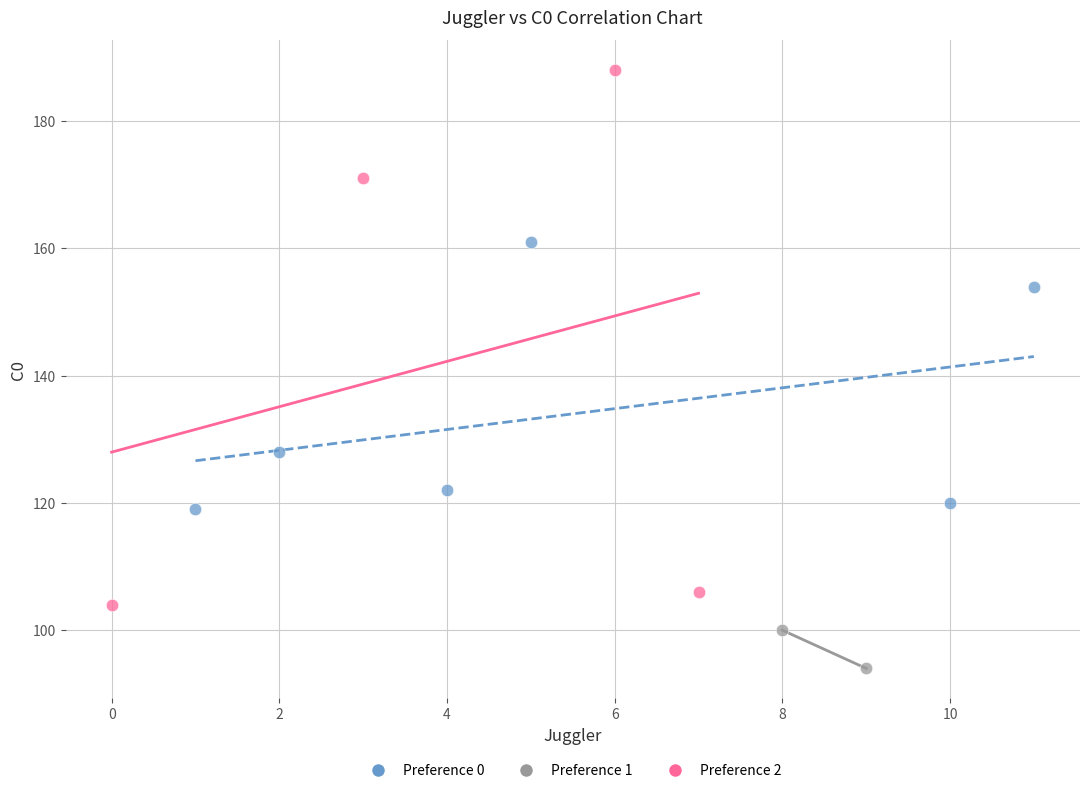

Which series contains the lowest Y value?

Preference 1